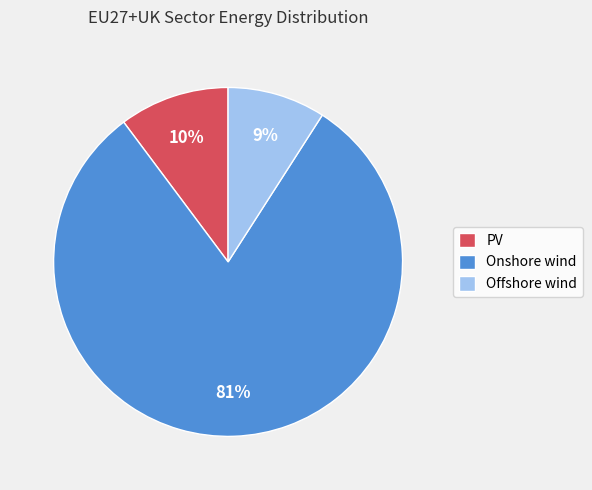

The Onshore wind slice represents 81% of the pie. True or false?

True